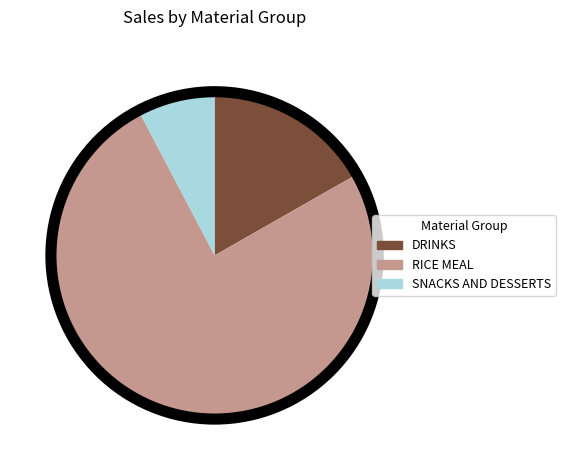

How many segments does this pie chart have?

3